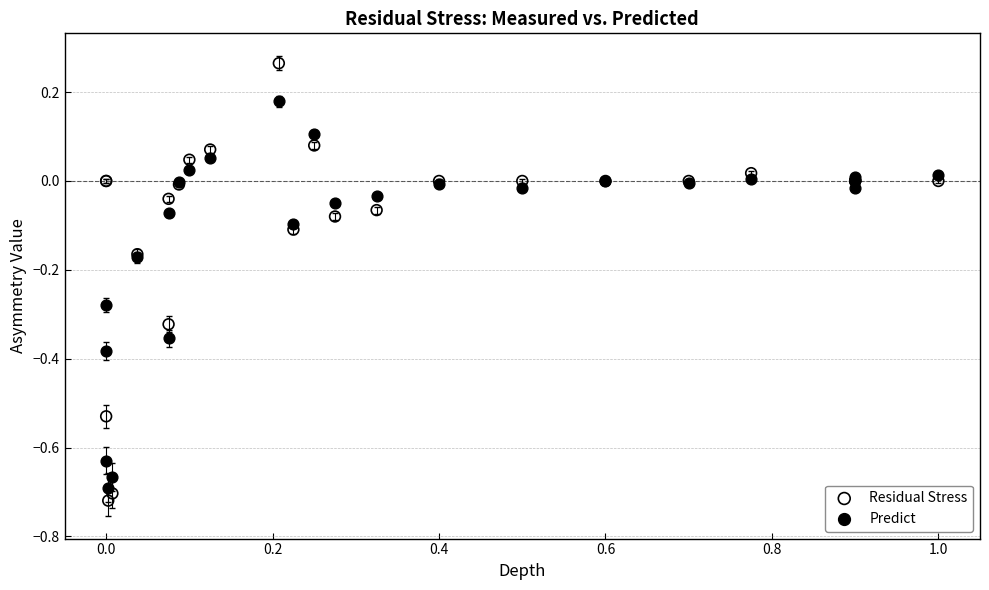

What is the X range (max minus min) for the scatter plot?

1.0